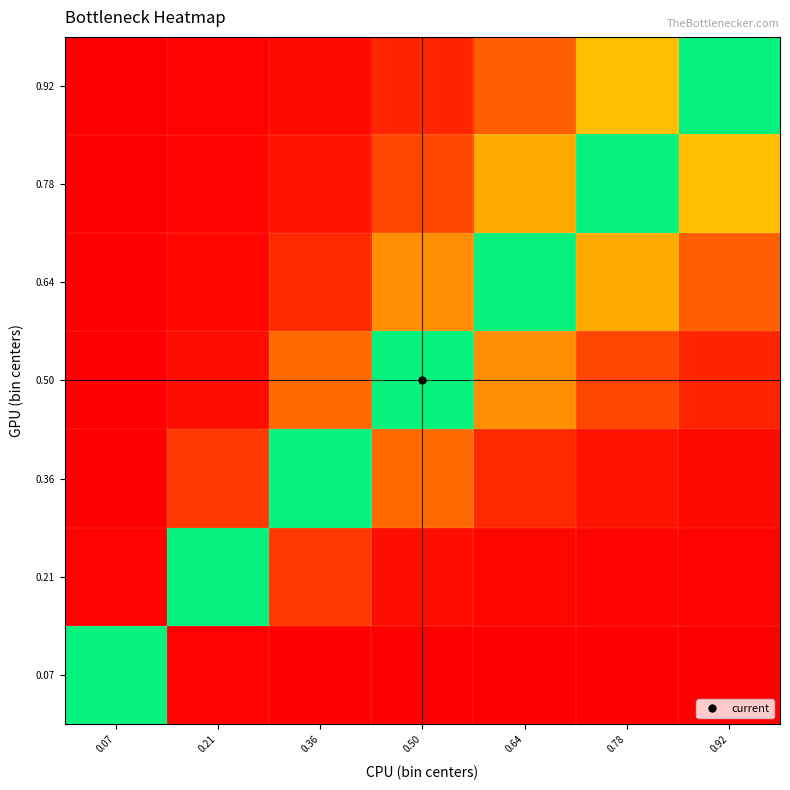

What is the difference between the highest and lowest values at 0.50?

1.9